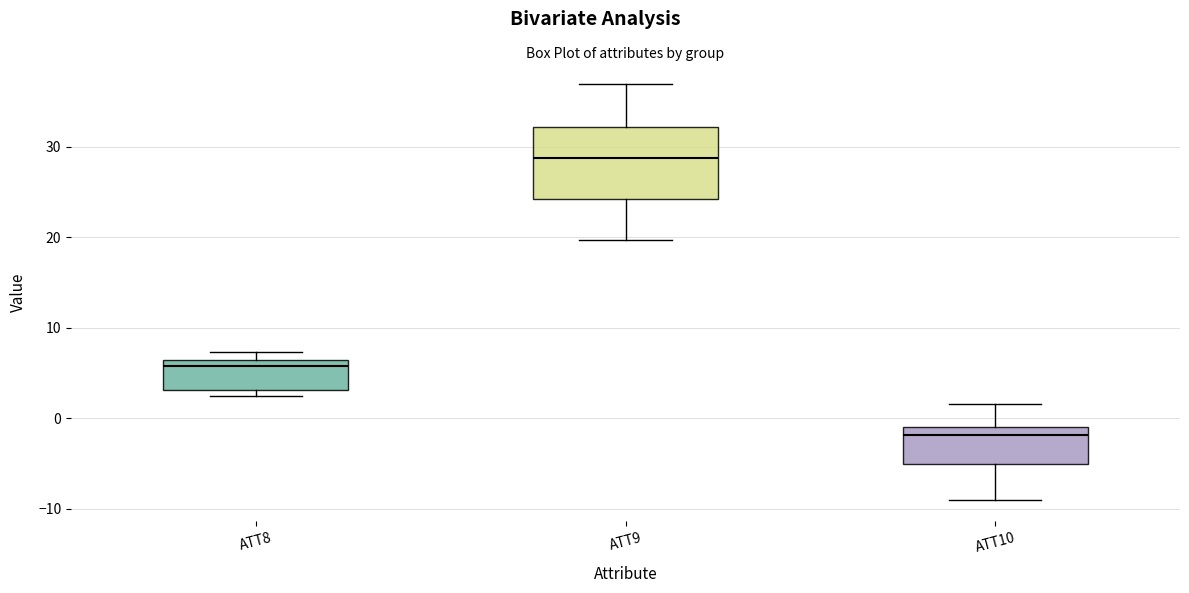

Reading left to right, read every box against the y-axis: the position of its median line, the range the box covers, and the ends of its whiskers. The values are not printed on the chart, so give them approximately, as read against the axis.

ATT8: median 6 (just below the box's upper edge), box 3 to 6, whiskers 2 to 7
ATT9: median 29, box 24 to 32, whiskers 20 to 37
ATT10: median -2, box -5 to -1, whiskers -9 to 2